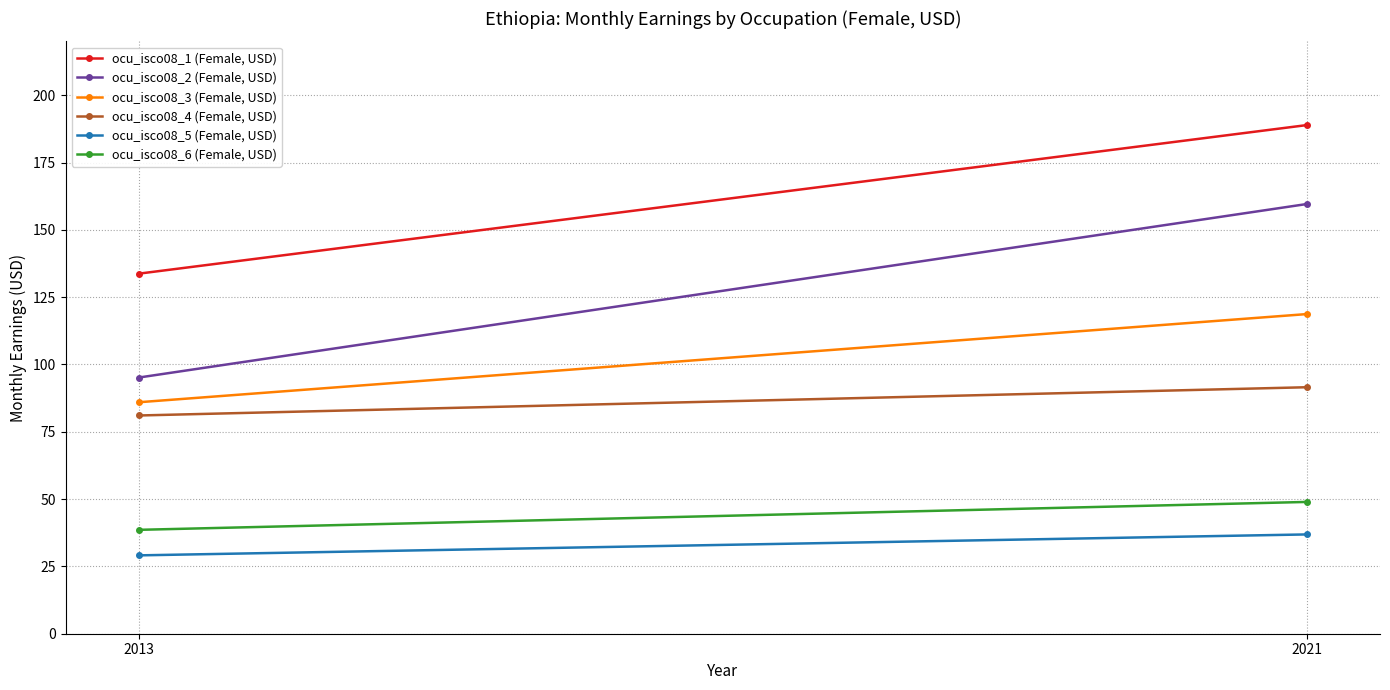

What is the lowest value of the ocu_isco08_1 (Female, USD) series?

133.7